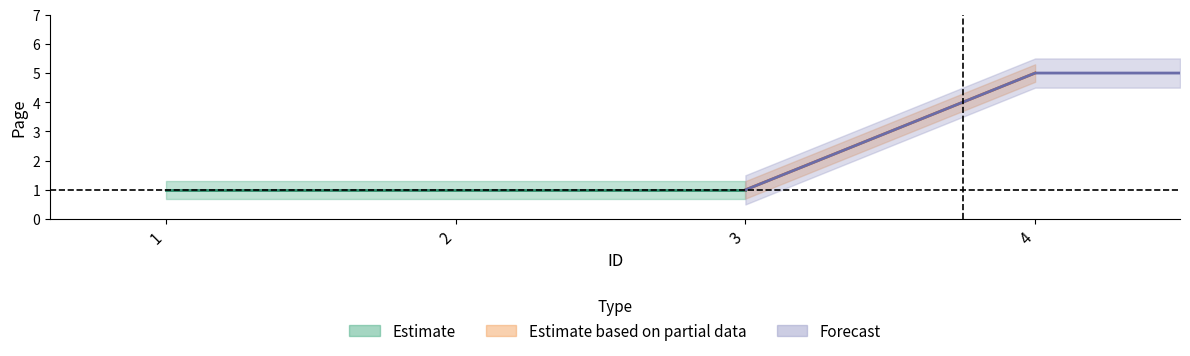

Which has a higher value, 1 or 2?

1